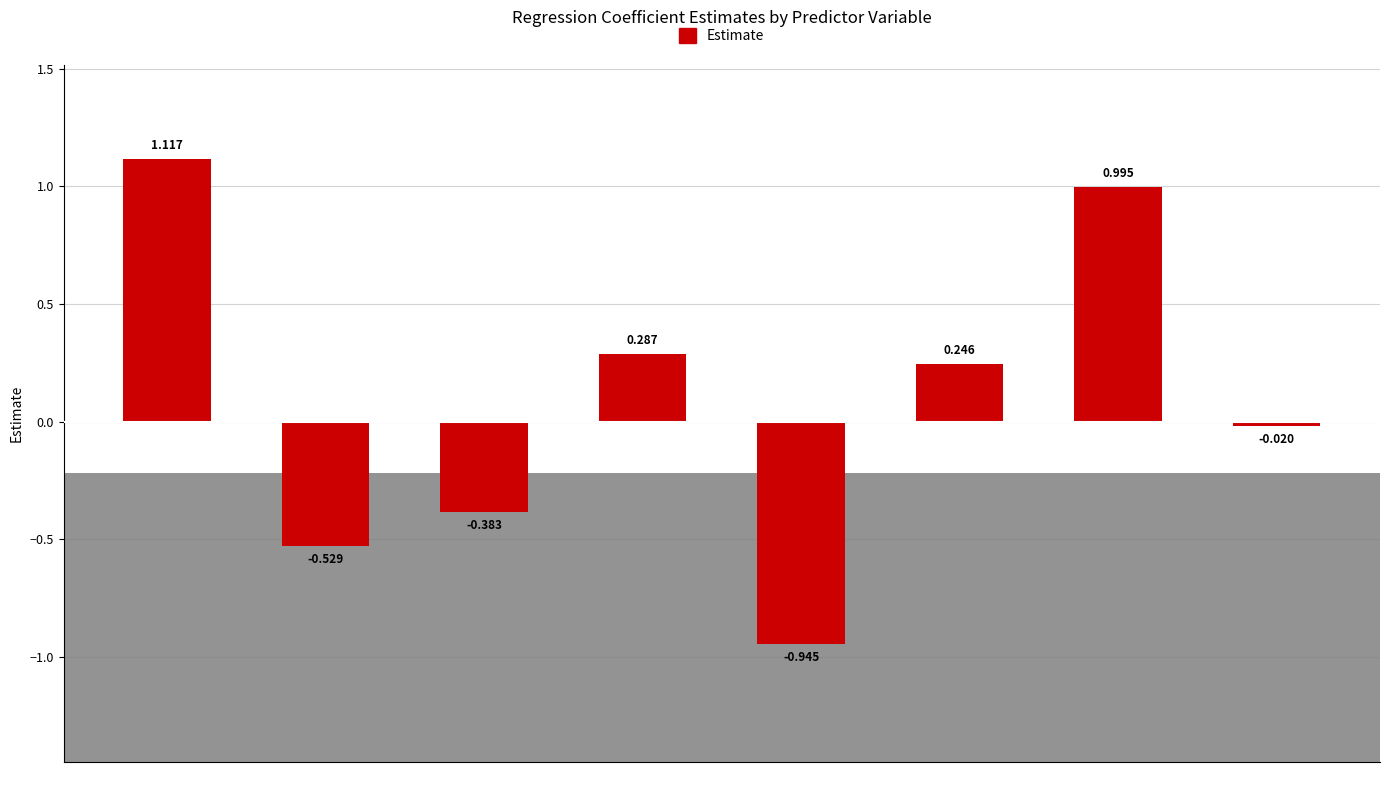

What is the average value?

0.1